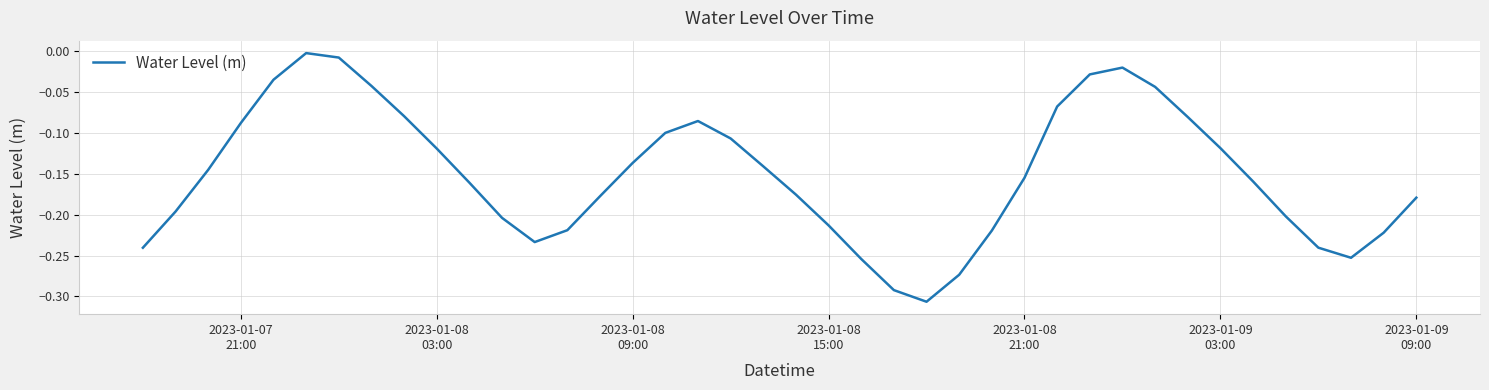

What is the difference between the maximum and minimum values?

0.3